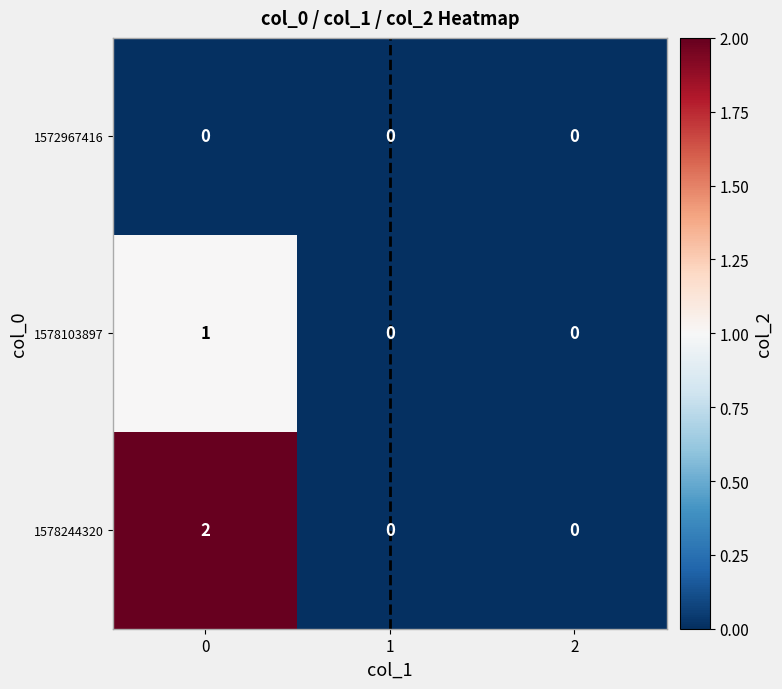

List the series in order of their overall mean, highest first.

1578244320, 1578103897, 1572967416